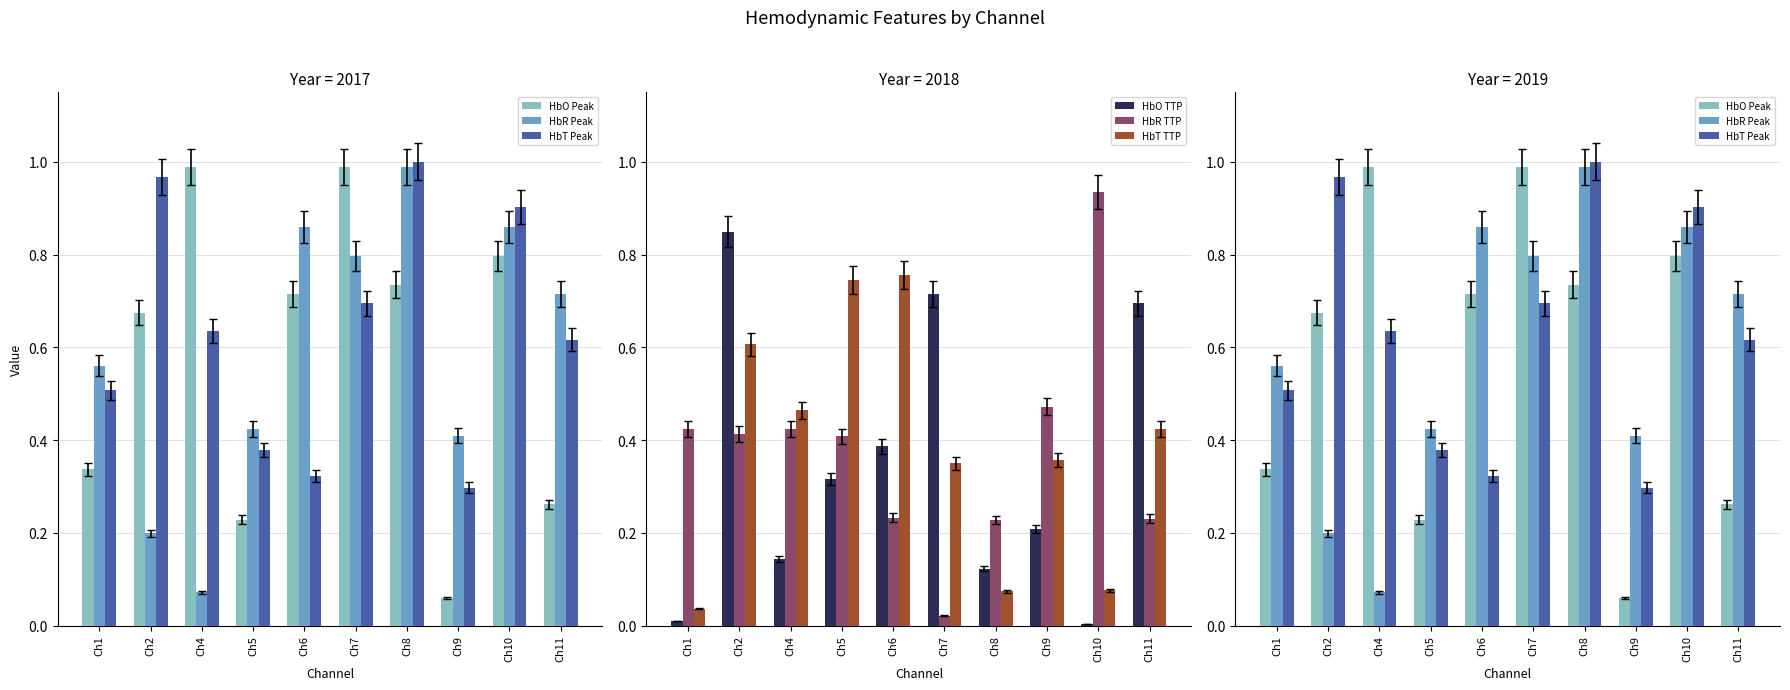

The HbR Peak series shows 1.5 at Ch6. True or false?

False